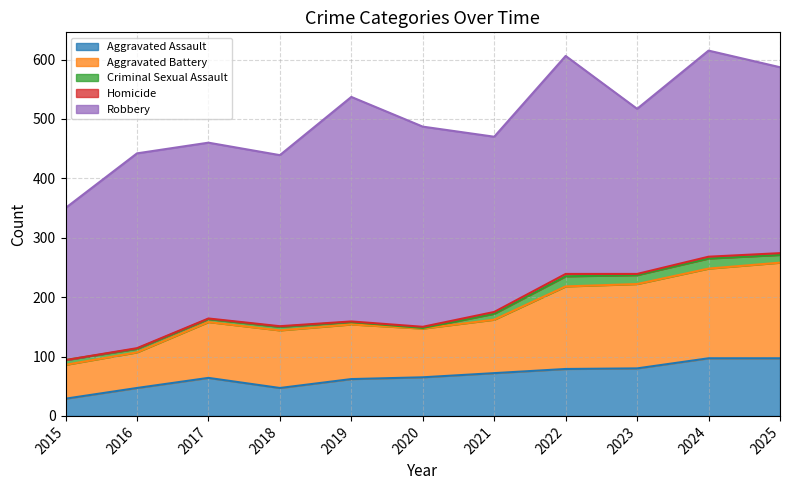

How many data points in Robbery are above 313?

5